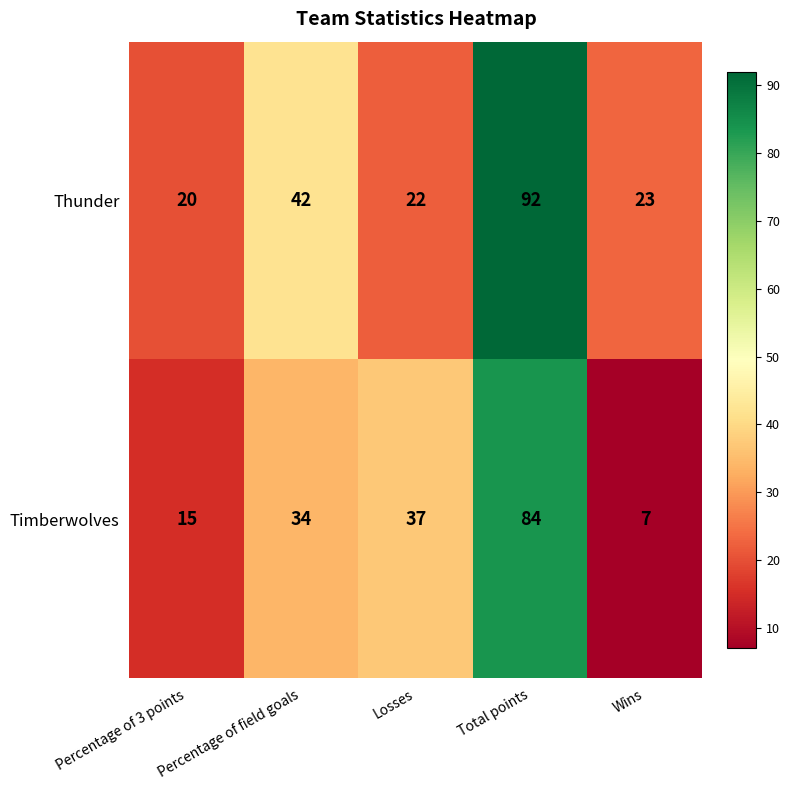

At which category is the sum across all series the highest?

Total points